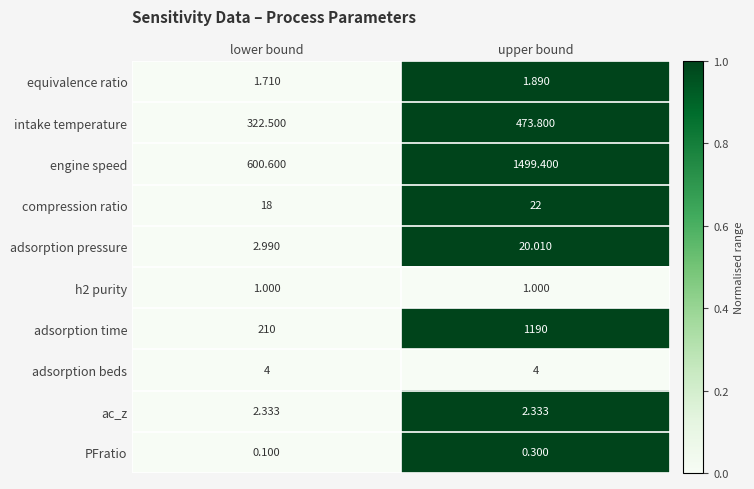

Is the value of adsorption beds at upper bound greater than the value of ac_z at upper bound?

Yes